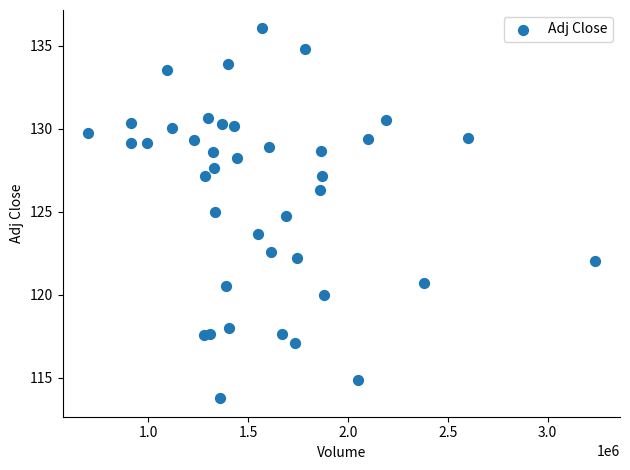

What Y value in the scatter plot is closest to 124?

123.6